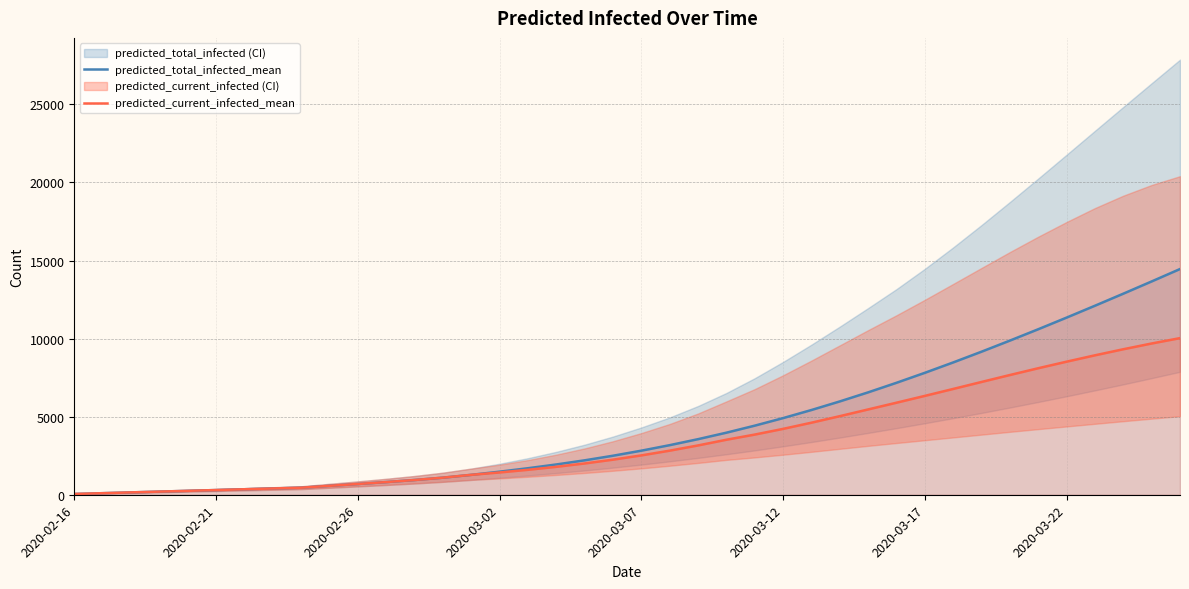

What is the value of the predicted_total_infected_mean point at the 26th from the left?

4908